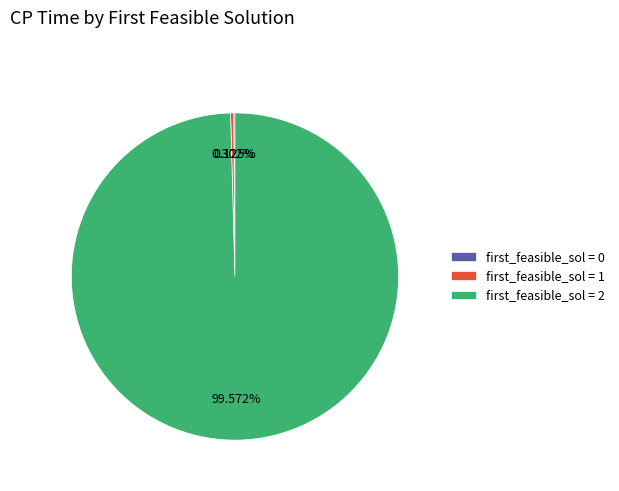

Which category accounts for the majority?

first_feasible_sol = 2